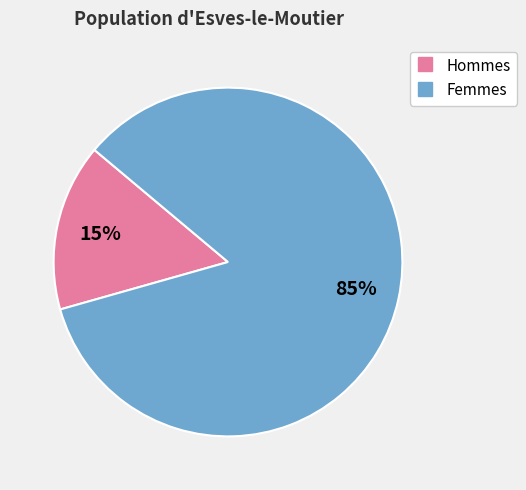

To the nearest percent, what is the average slice percentage?

50%